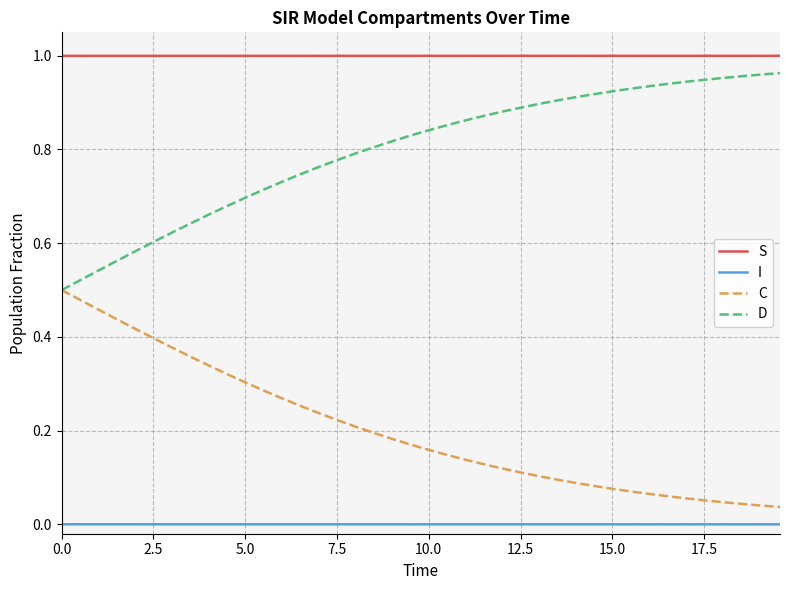

True or false: D and S intersect in this chart.

False